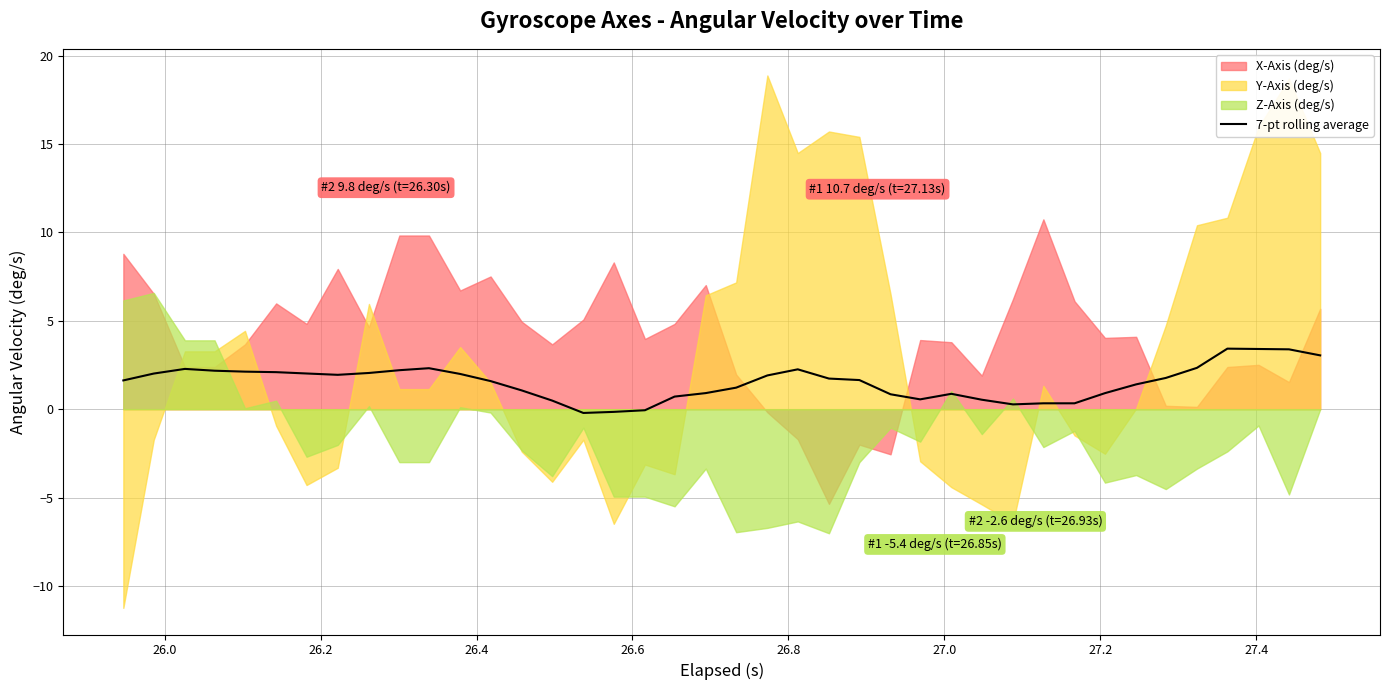

What is the highest value of the 7-pt rolling average series?

3.4